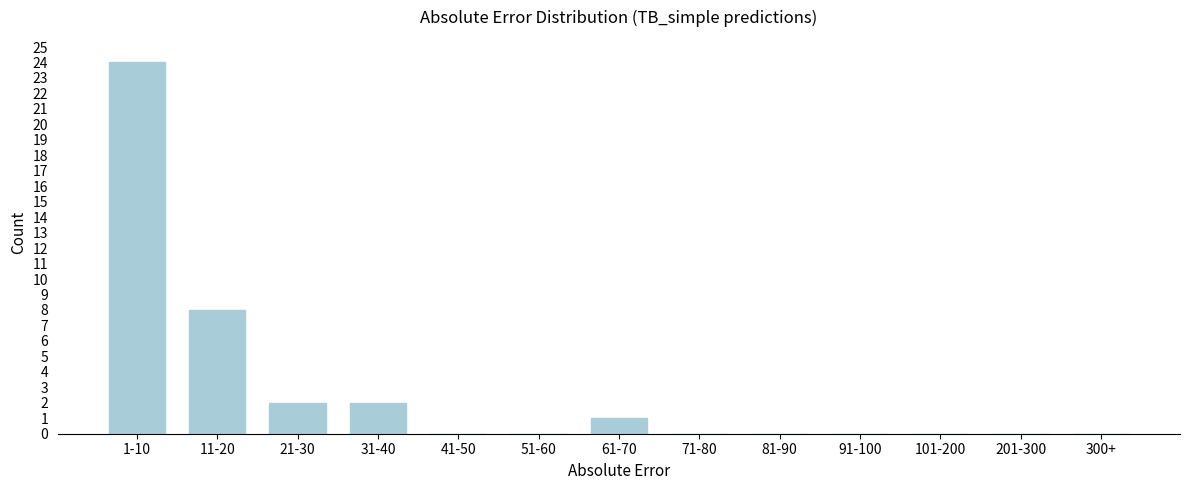

Reading left to right, transcribe all the data shown in this chart.

1-10=24	11-20=8	21-30=2	31-40=2	41-50=0	51-60=0	61-70=1	71-80=0	81-90=0	91-100=0	101-200=0	201-300=0	300+=0